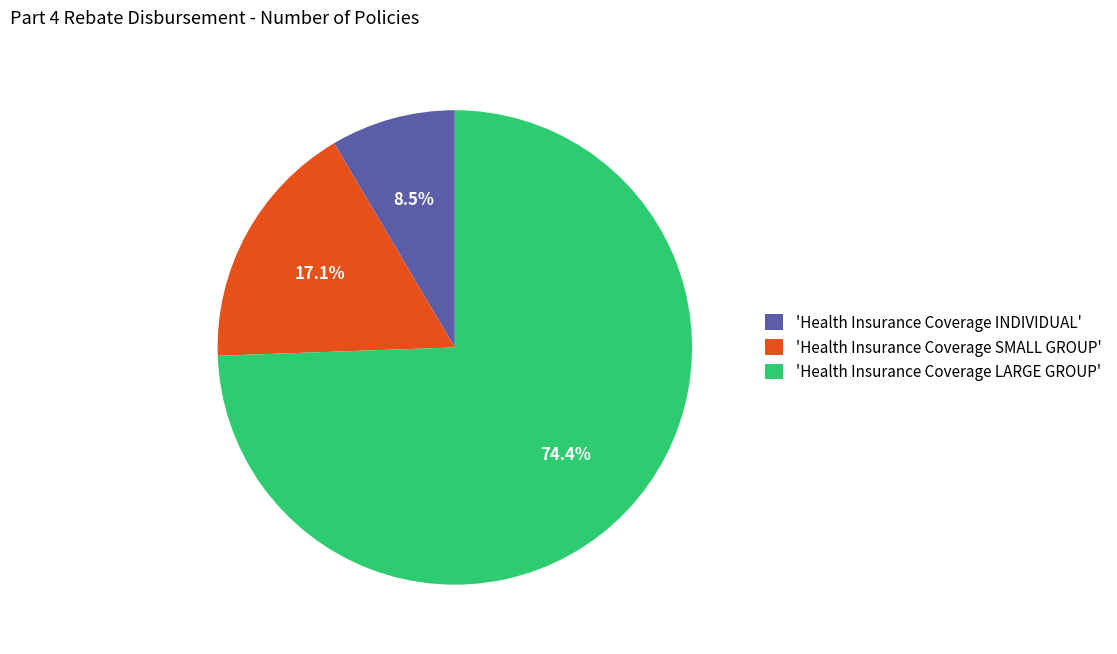

What is the majority slice?

'Health Insurance Coverage LARGE GROUP'